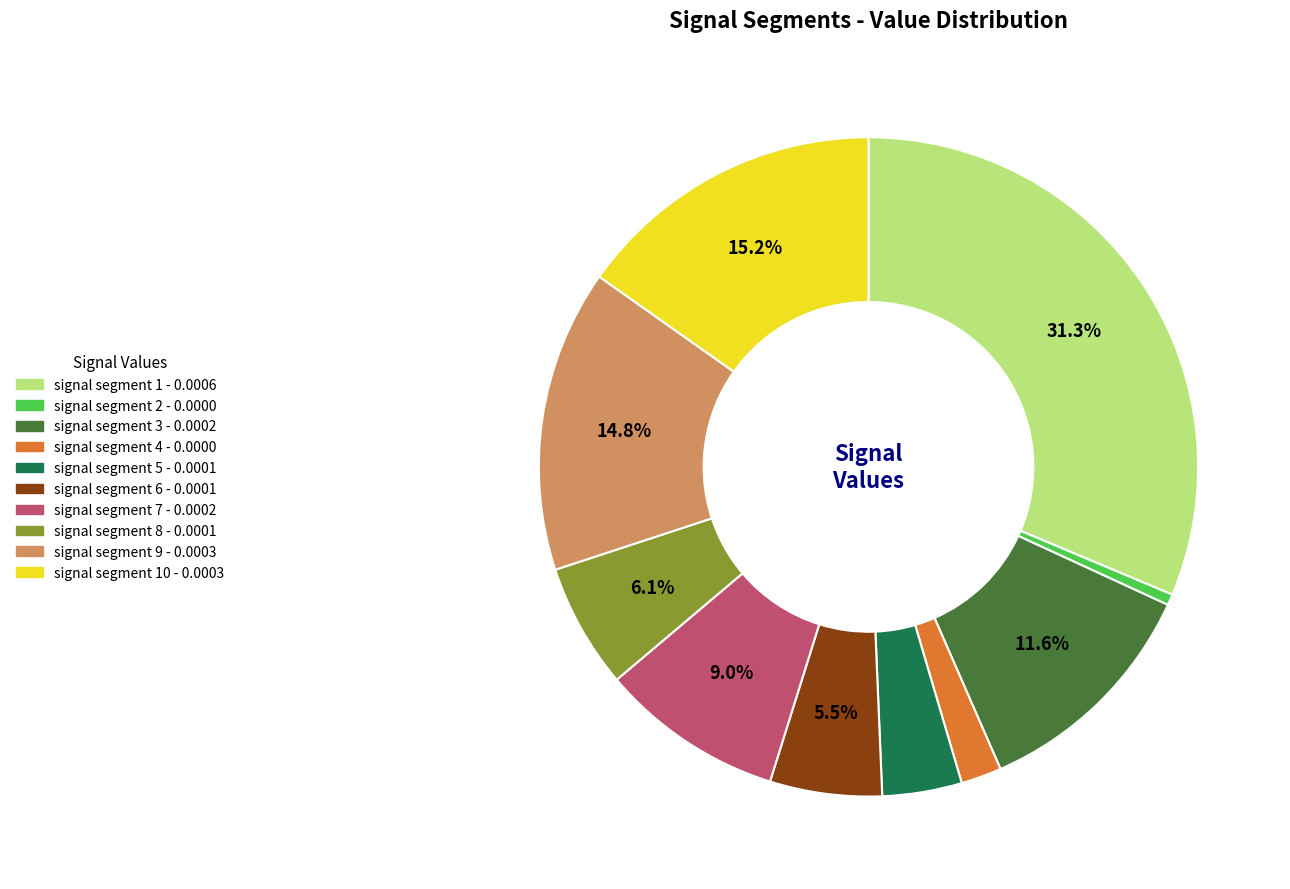

Is there any slice that represents more than half of the pie?

No